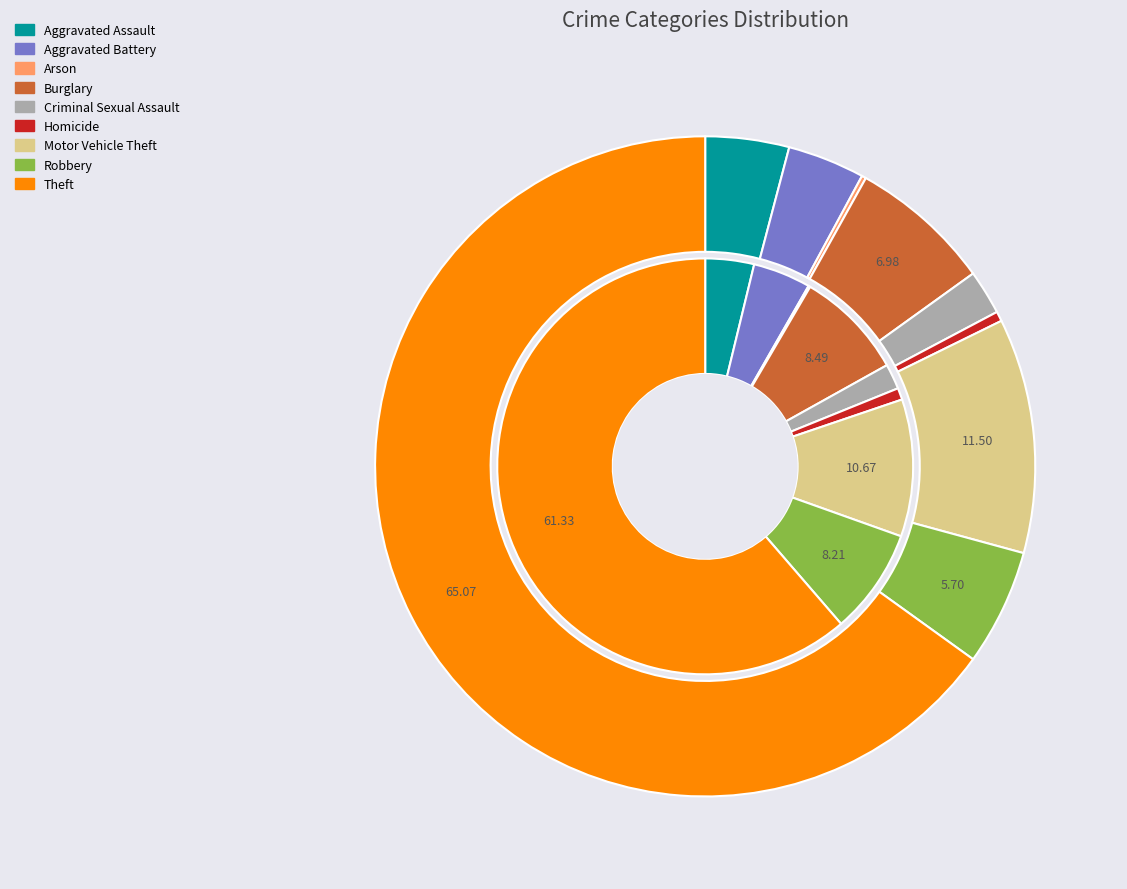

What percentage do 5 and values_2022 together represent?

5.4%